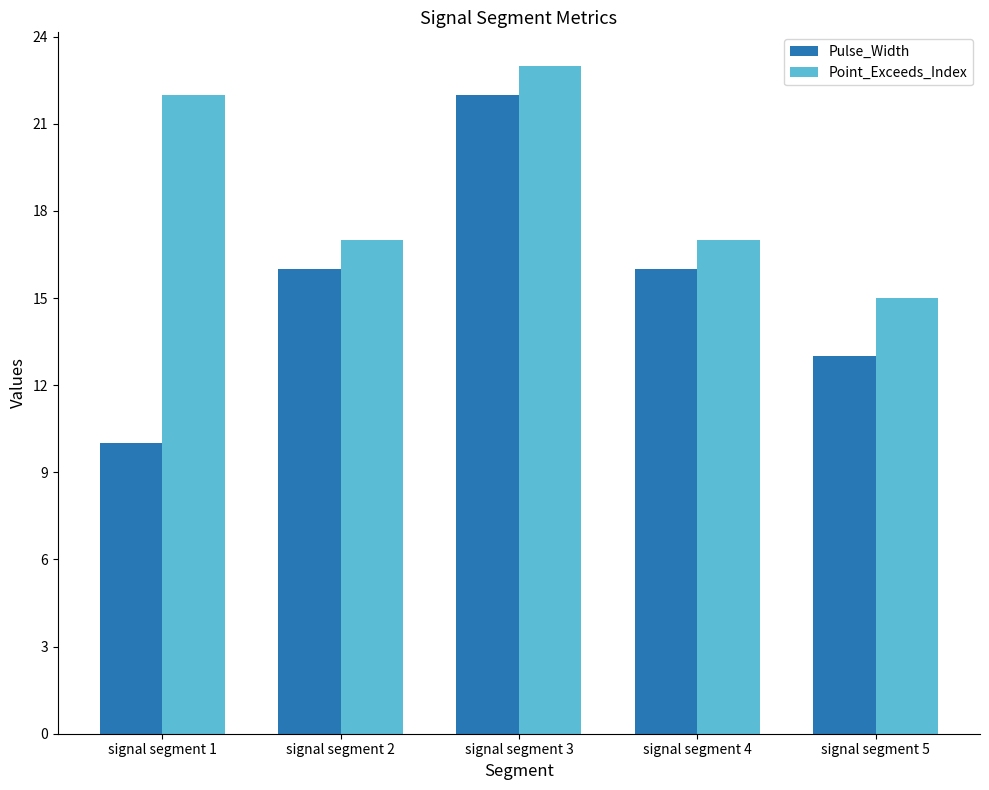

At which category is the sum across all series the highest?

signal segment 3